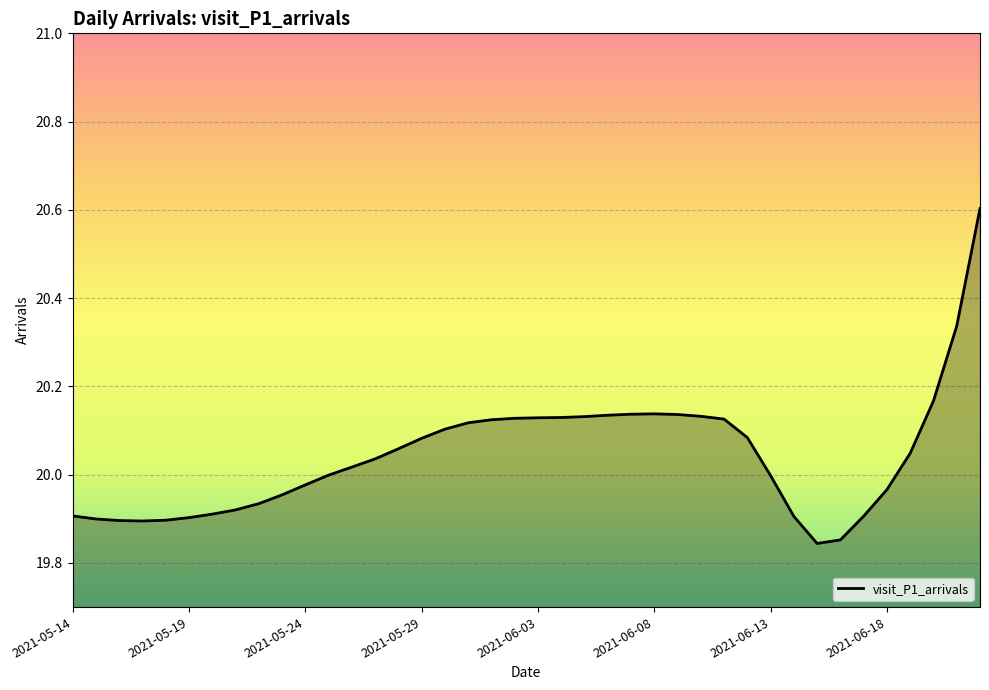

What is the difference between the maximum and minimum values?

0.8